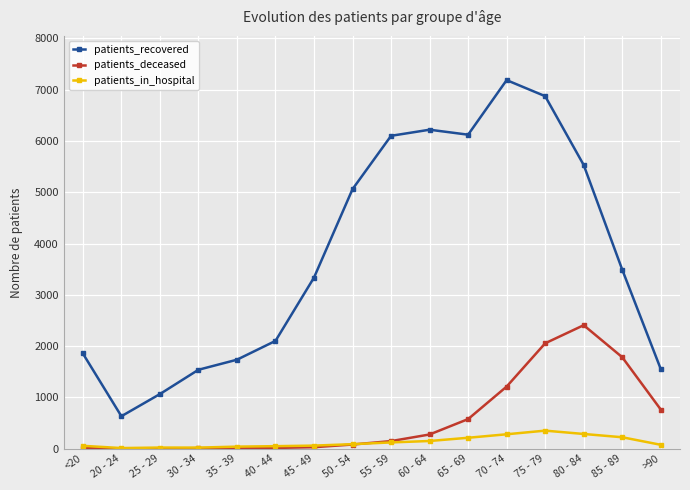

Where is the first local minimum for patients_recovered?

20 - 24